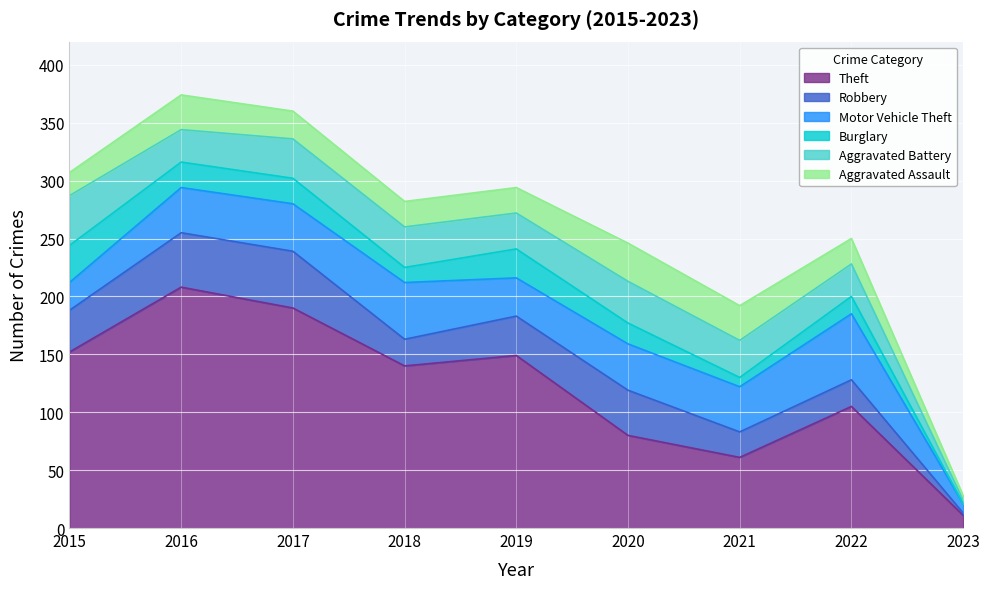

Reading left to right, extract all data points from this chart.

Aggravated Assault: 2015=20	2016=30	2017=24	2018=22	2019=22	2020=33	2021=30	2022=22	2023=4
Aggravated Battery: 2015=43	2016=28	2017=34	2018=35	2019=31	2020=36	2021=32	2022=28	2023=3
Burglary: 2015=32	2016=22	2017=22	2018=13	2019=25	2020=18	2021=8	2022=15	2023=0
Motor Vehicle Theft: 2015=24	2016=39	2017=41	2018=49	2019=33	2020=40	2021=39	2022=57	2023=8
Robbery: 2015=36	2016=47	2017=49	2018=23	2019=34	2020=39	2021=22	2022=23	2023=2
Theft: 2015=152	2016=208	2017=190	2018=140	2019=149	2020=80	2021=61	2022=105	2023=11